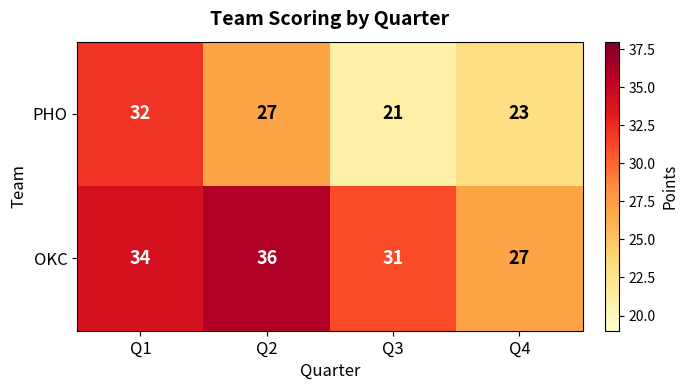

Which series has the widest spread of values?

PHO